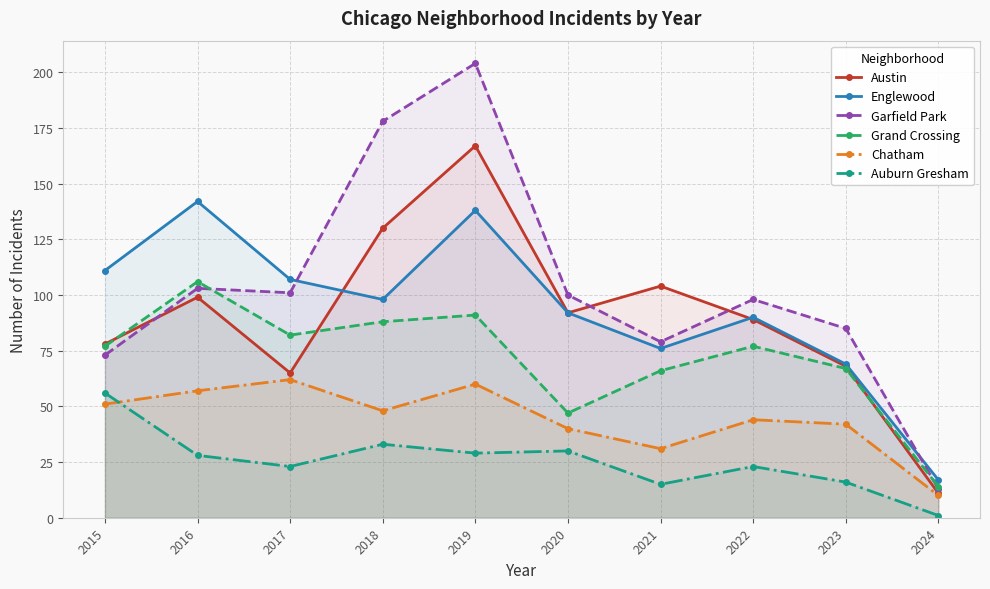

What is the total value across all series at 2015?

446